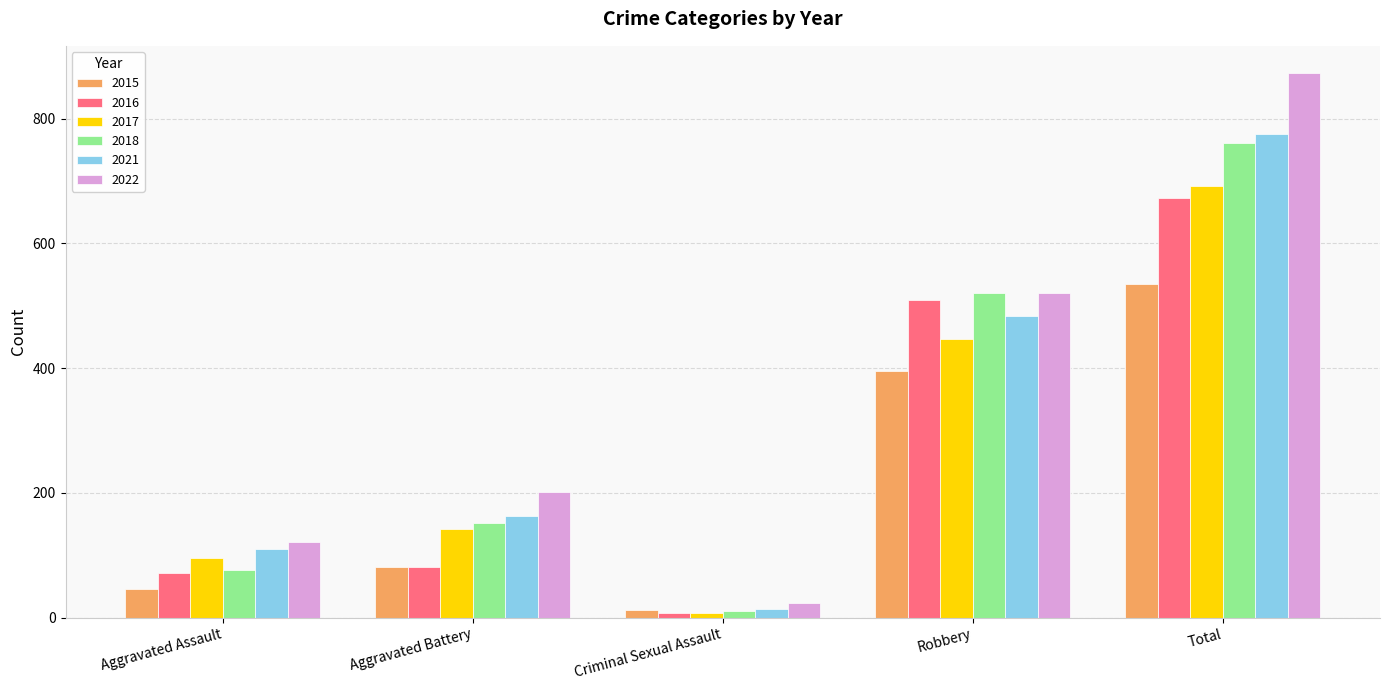

How many data points does each series have?

5